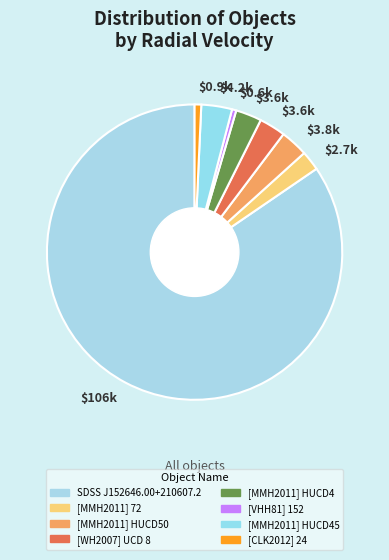

What percentage is the [MMH2011] HUCD45 slice, to the nearest percent?

3%